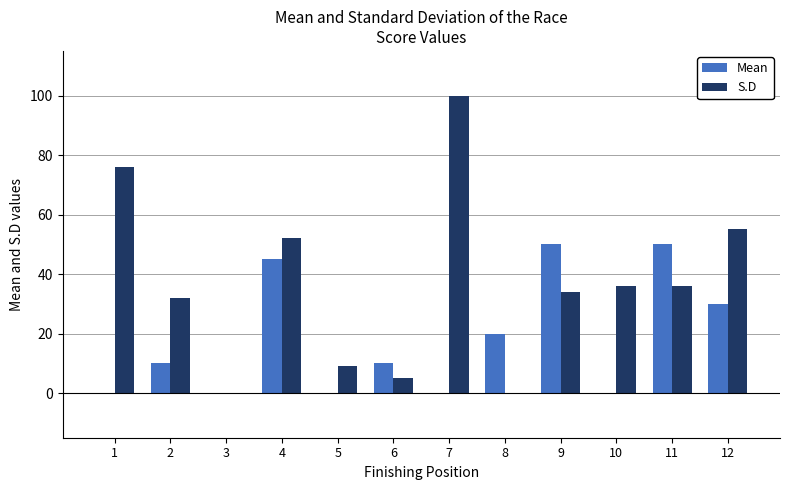

Is the value of Mean at 3 greater than the value of S.D at 4?

No